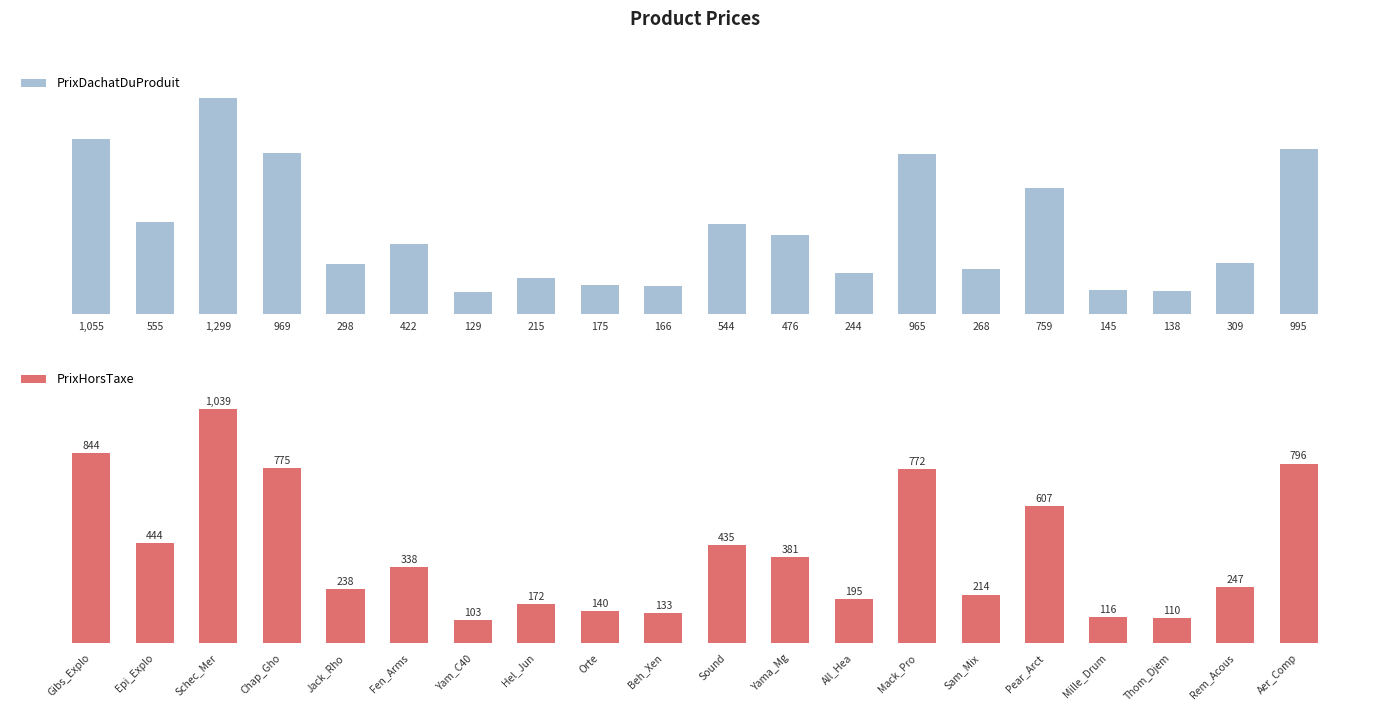

How many groups of bars are there?

20